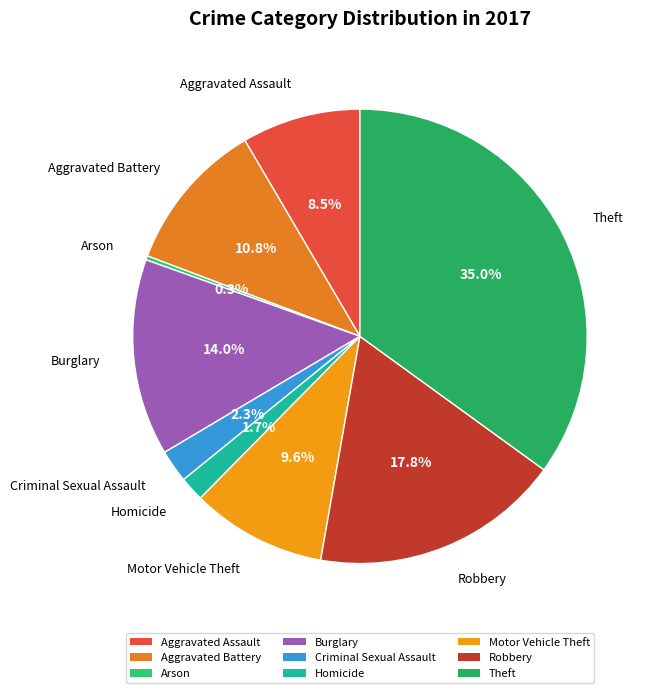

Rank the categories by value from lowest to highest.

Arson, Homicide, Criminal Sexual Assault, Aggravated Assault, Motor Vehicle Theft, Aggravated Battery, Burglary, Robbery, Theft